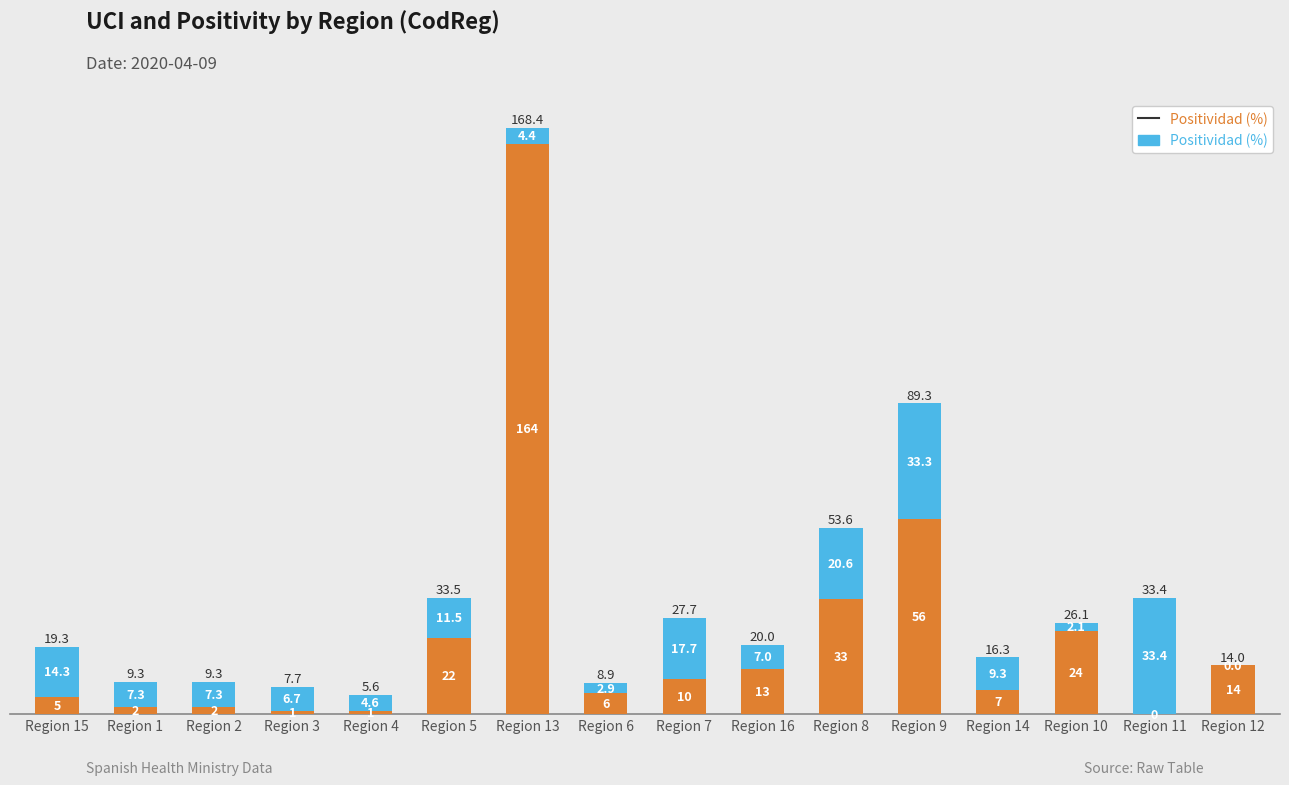

At which category is the sum across all series the highest?

Region 13